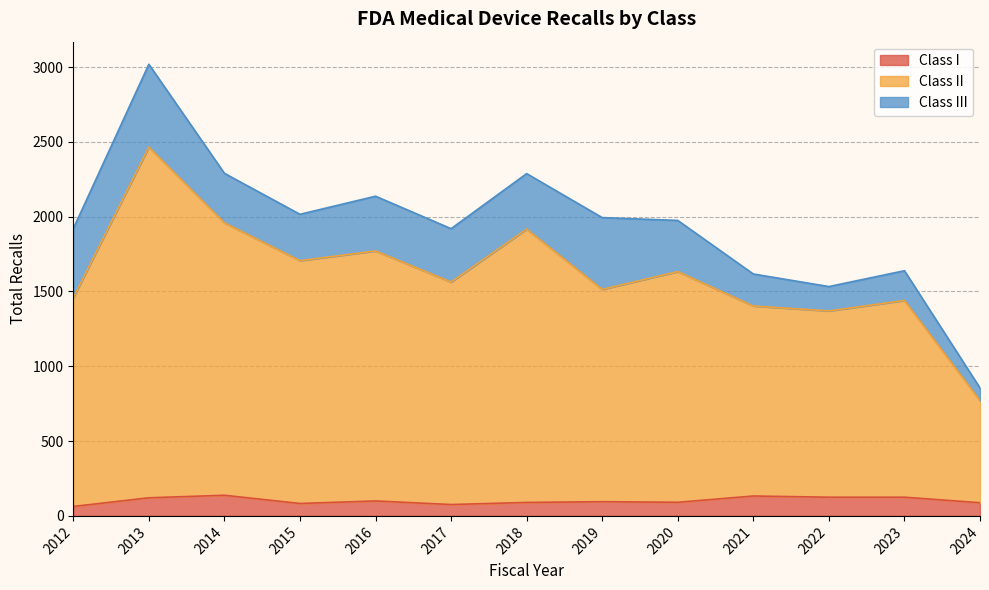

What is the maximum value for Class I?

138